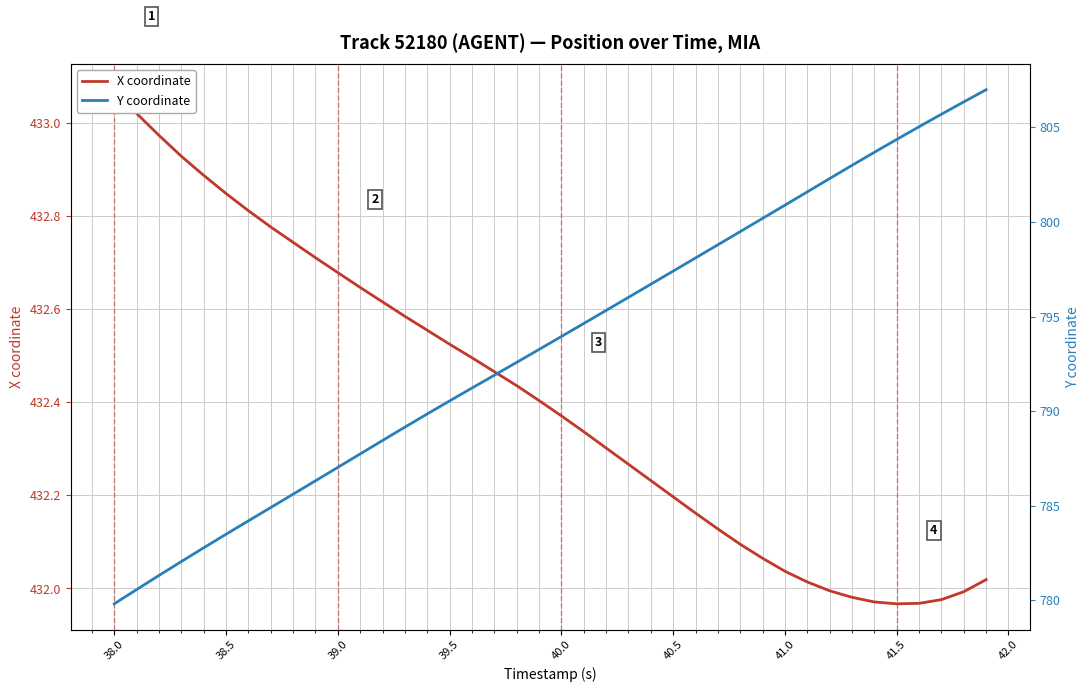

How many distinct data groups are displayed?

2